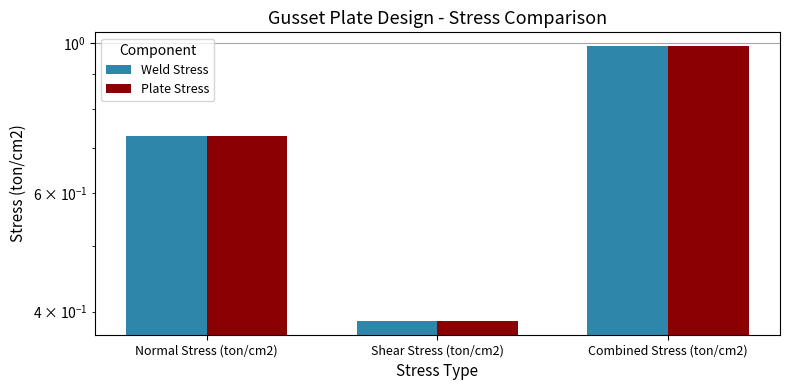

Reading right to left, extract all data points from this chart.

Weld Stress: Combined Stress (ton/cm2)=1.0	Shear Stress (ton/cm2)=0.4	Normal Stress (ton/cm2)=0.7
Plate Stress: Combined Stress (ton/cm2)=1.0	Shear Stress (ton/cm2)=0.4	Normal Stress (ton/cm2)=0.7